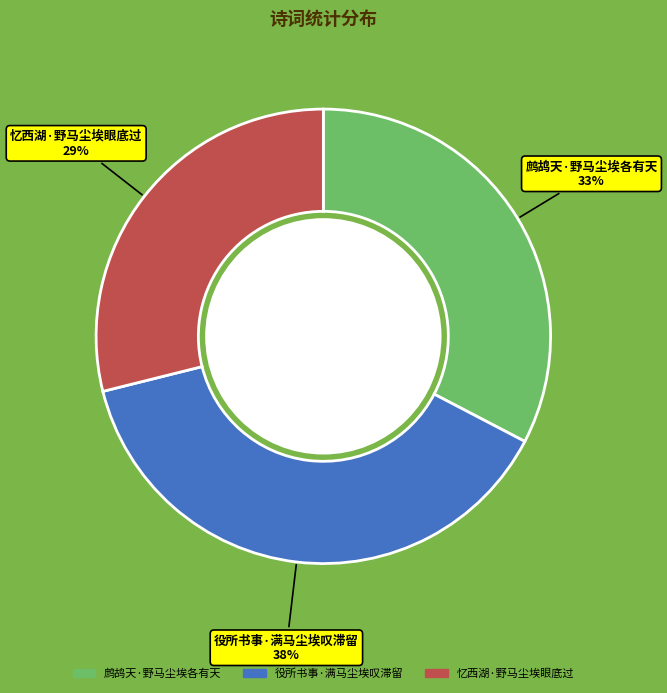

Combined, do 役所书事·满马尘埃叹滞留 and 鹧鸪天·野马尘埃各有天 account for over 50%?

Yes